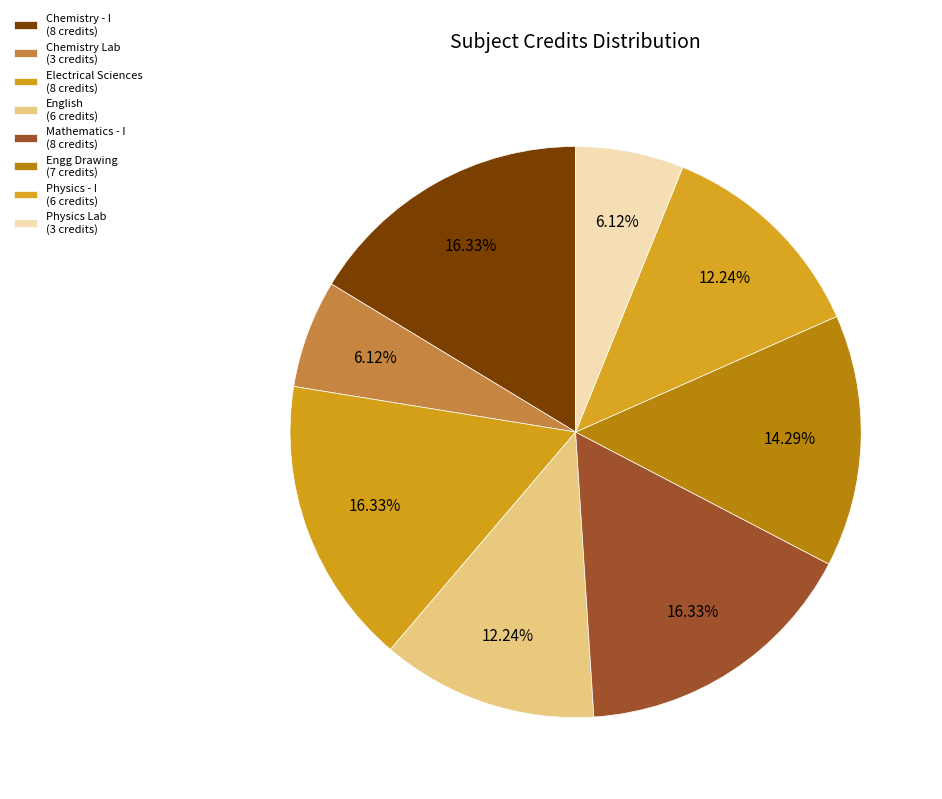

How many slices are in this pie chart?

8